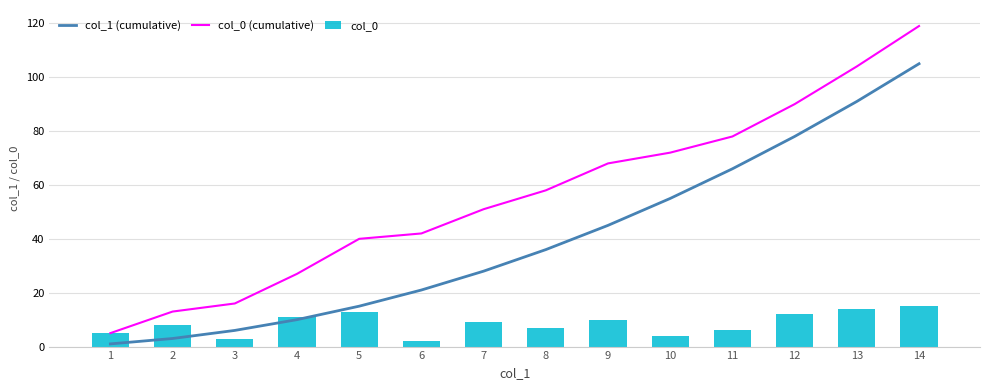

Which label corresponds to the largest value in the chart?

14